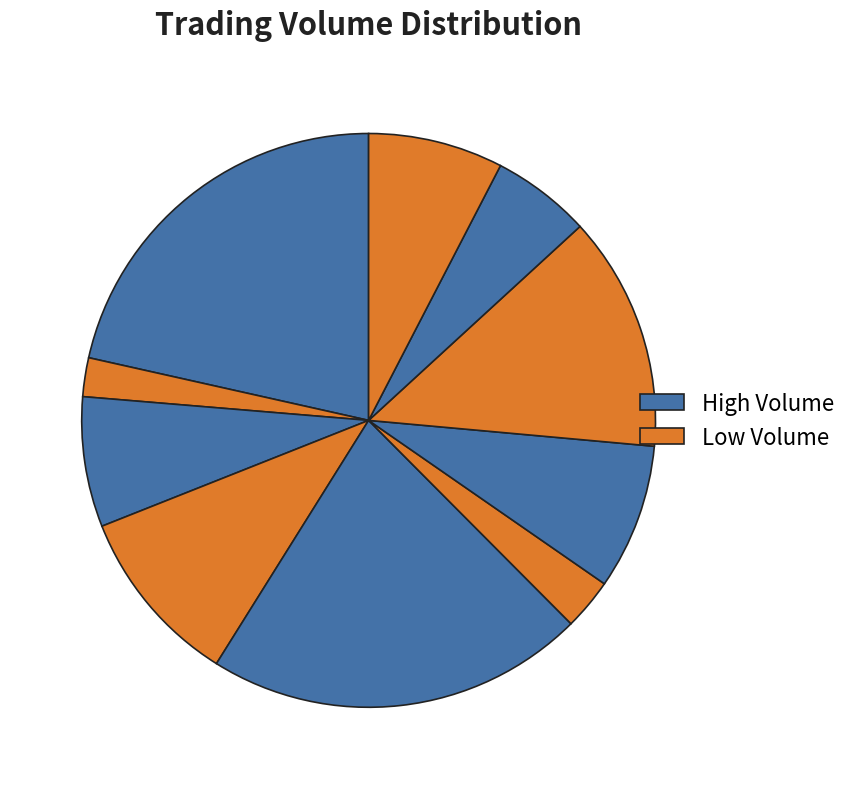

Which slice is the smallest?

2020-01-30